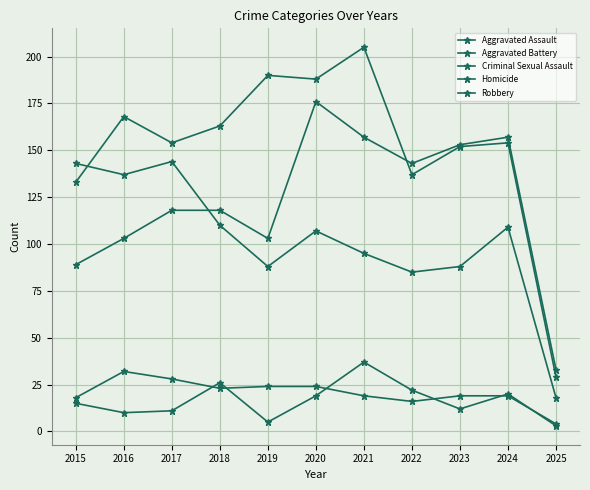

At which category is the sum across all series the highest?

2020